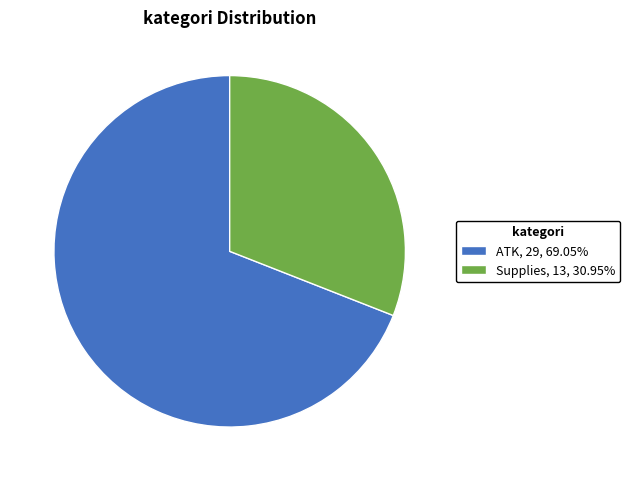

Is it true that Supplies is 21% of the pie?

False